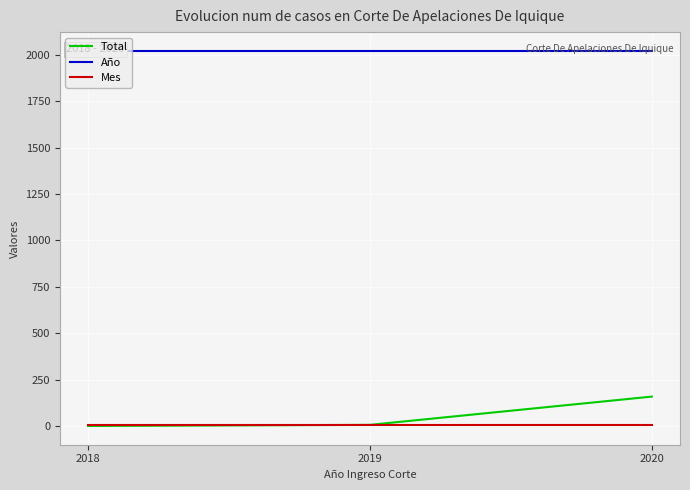

Reading left to right, transcribe all the data shown in this chart.

Total: 2018=2	2019=8	2020=160
Año: 2018=2020	2019=2020	2020=2020
Mes: 2018=6	2019=6	2020=6